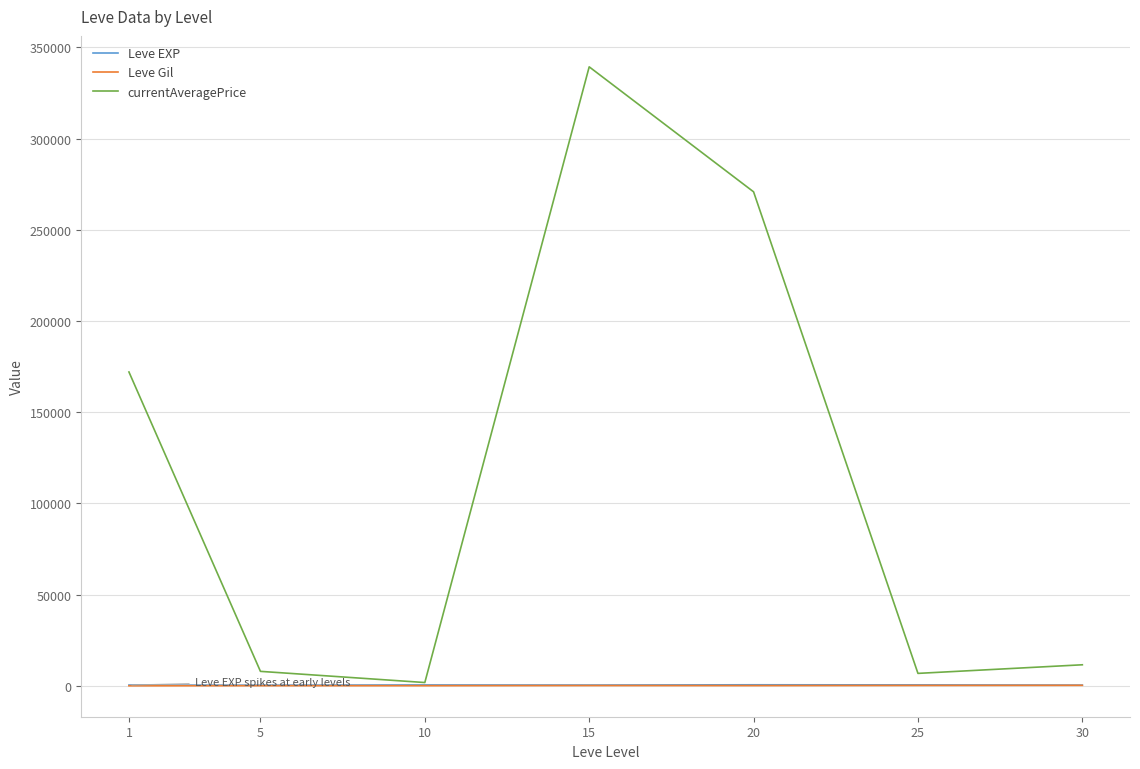

Which series changed the most between 20 and 30?

currentAveragePrice